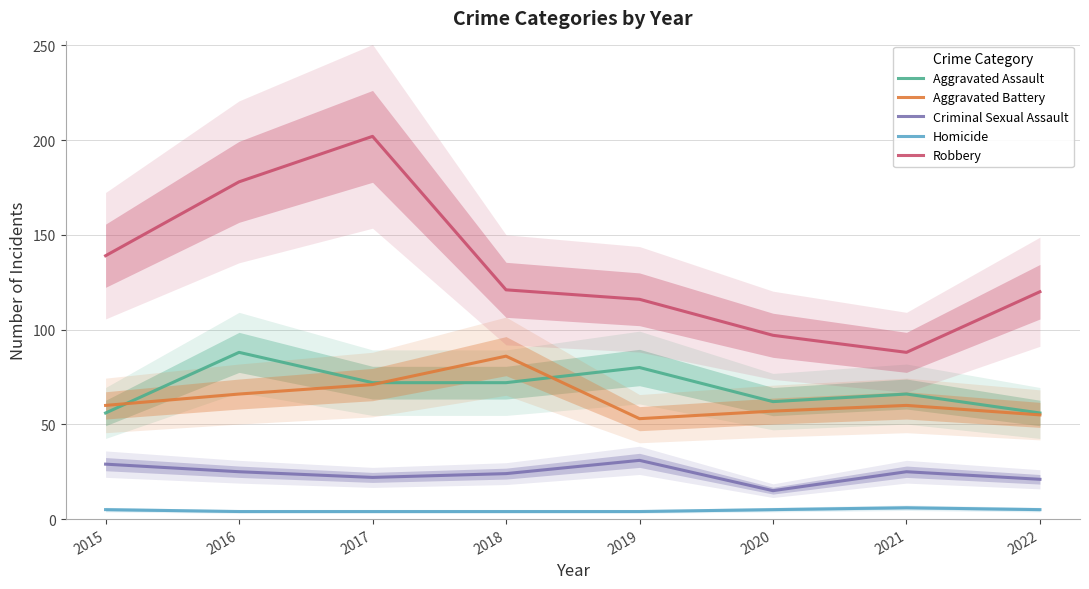

How many distinct data groups are displayed?

5